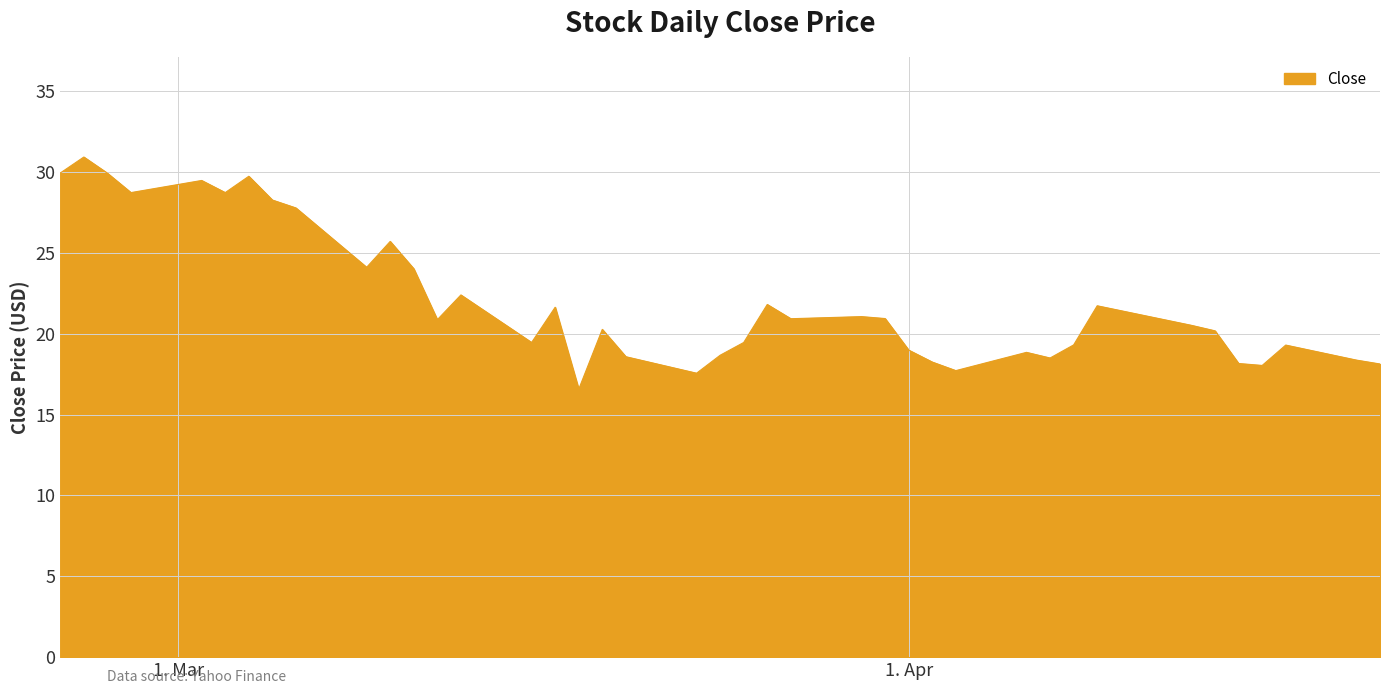

What is the minimum value shown in the chart?

16.6